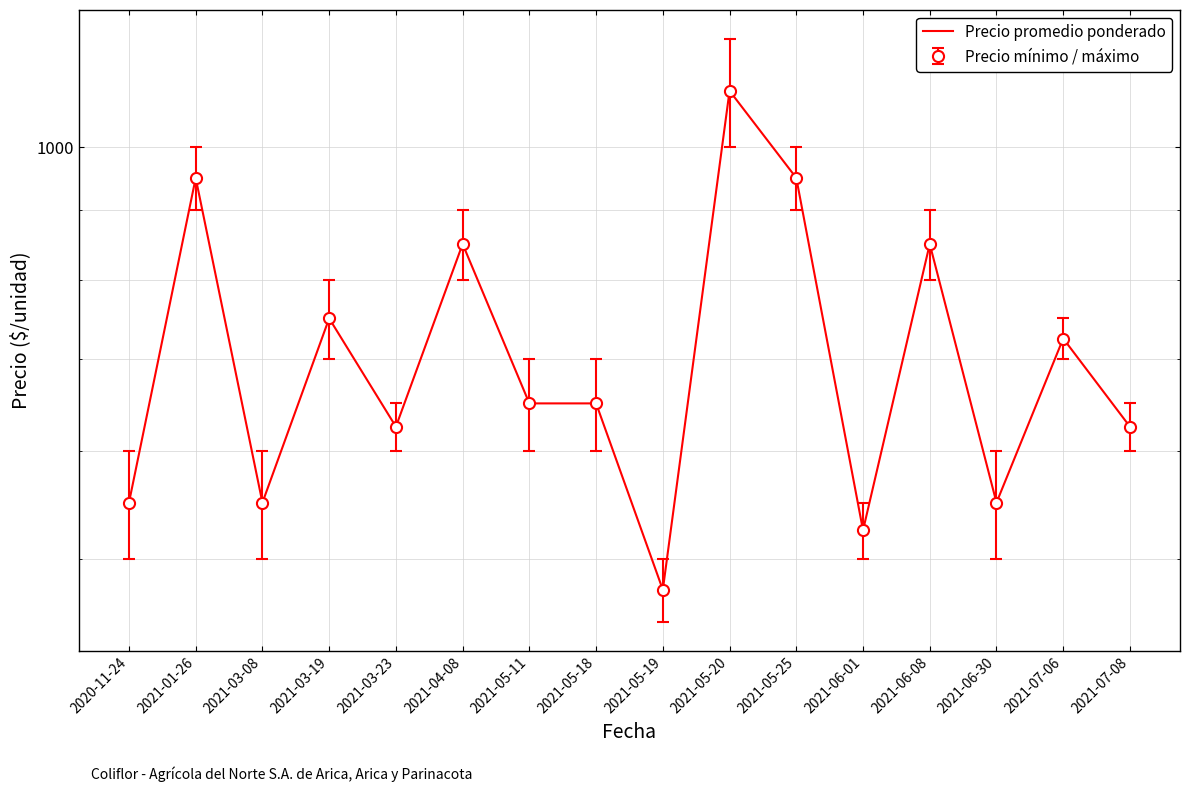

Reading left to right, extract all data points from this chart.

2020-11-24=550	2021-01-26=950	2021-03-08=550	2021-03-19=750	2021-03-23=625	2021-04-08=850	2021-05-11=650	2021-05-18=650	2021-05-19=475	2021-05-20=1100	2021-05-25=950	2021-06-01=525	2021-06-08=850	2021-06-30=550	2021-07-06=725	2021-07-08=625